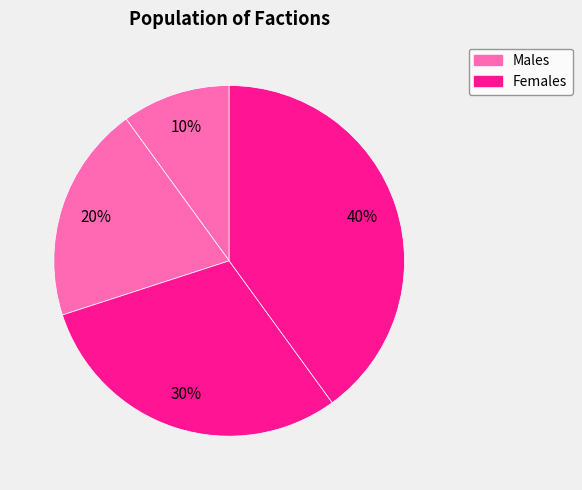

Count the number of slices in the pie.

4